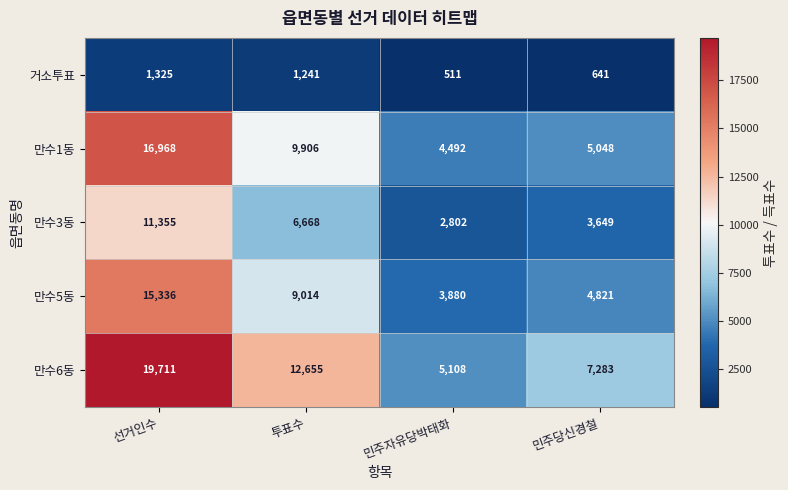

Which series changed the most between 선거인수 and 민주당신경철?

만수6동